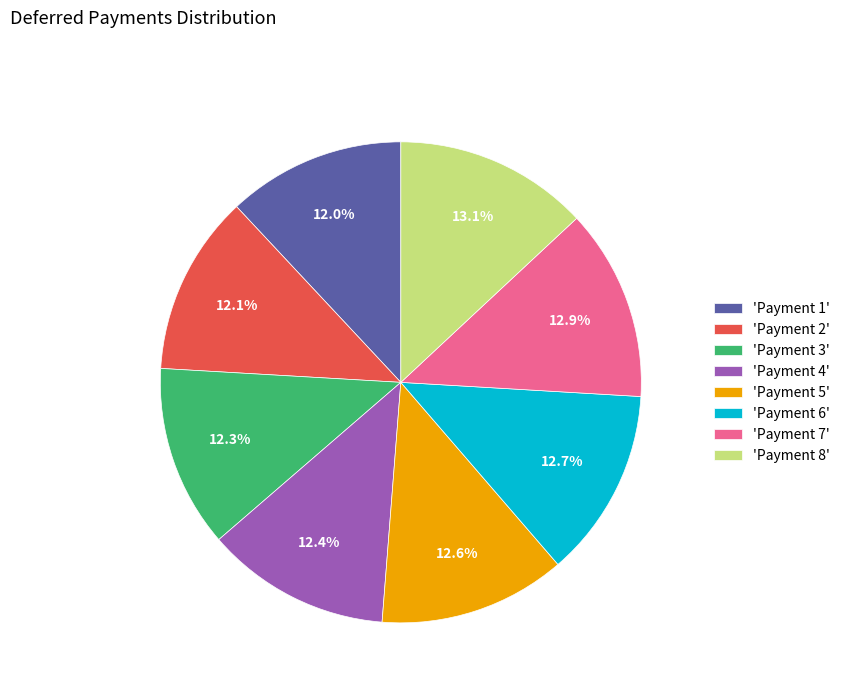

Is there any slice that represents more than half of the pie?

No